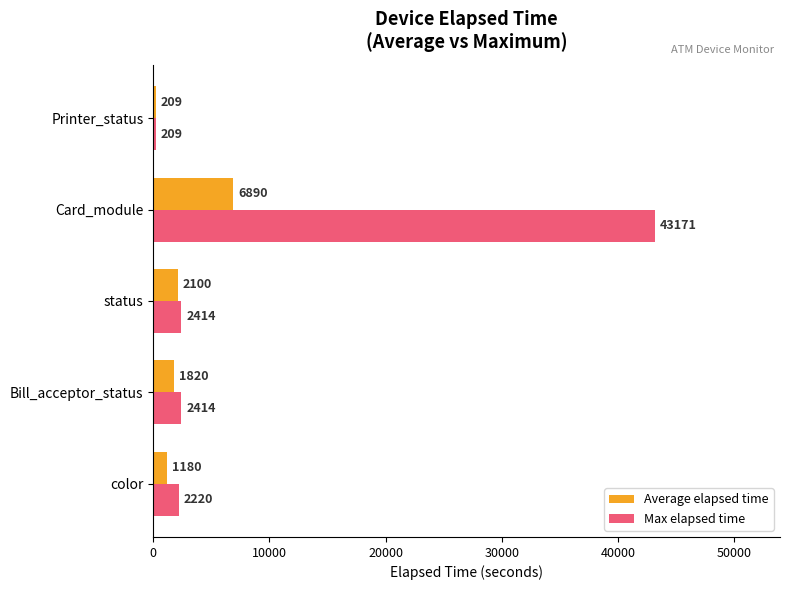

At how many categories does at least one series exceed 15948?

1